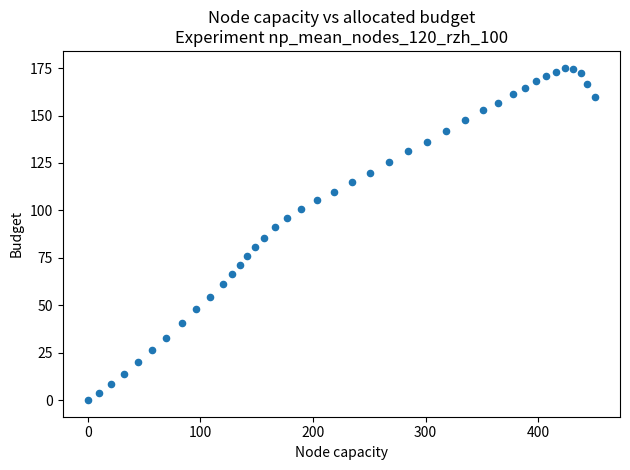

What is the range of X values (max minus min)?

450.1